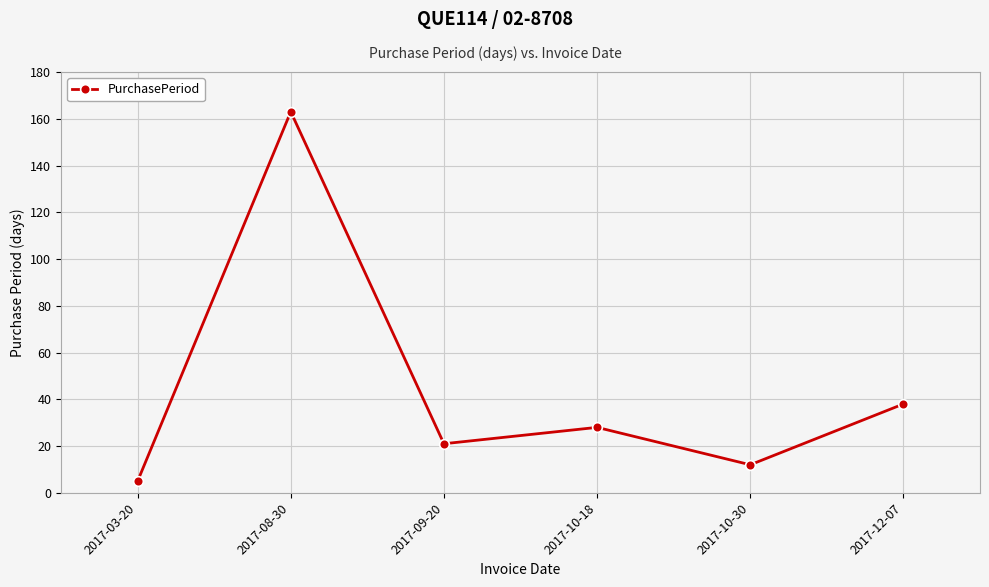

How many lines are shown in the chart?

1